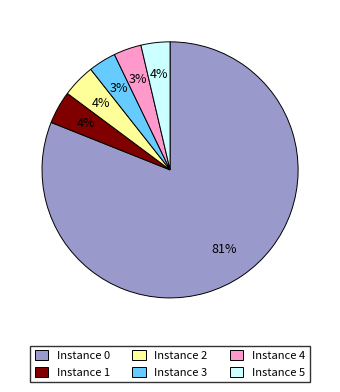

Combined, do Instance 1 and Instance 0 account for over 50%?

Yes